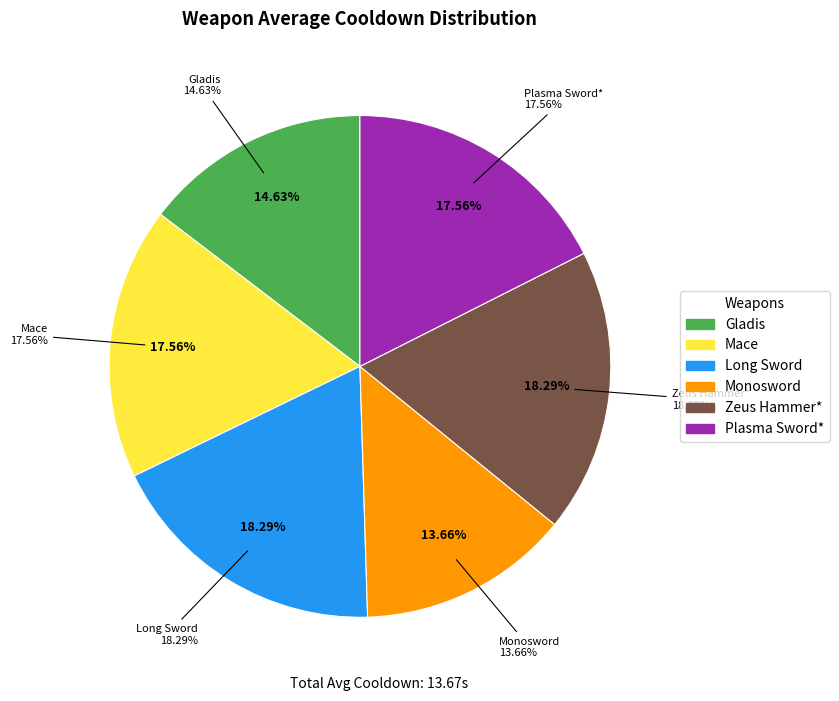

What is the smallest slice in the pie chart?

Monosword